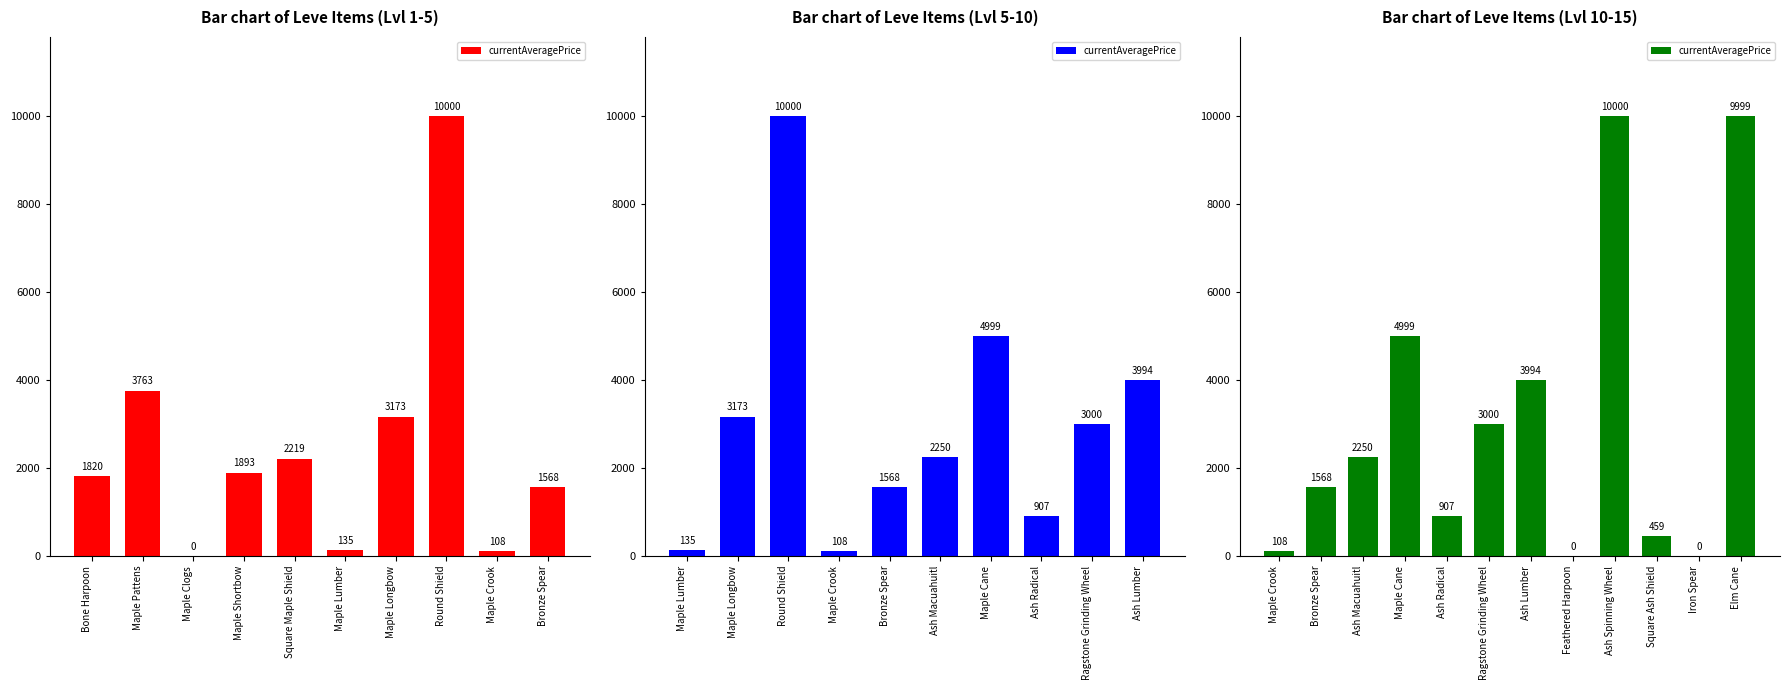

What is the average value?

3107